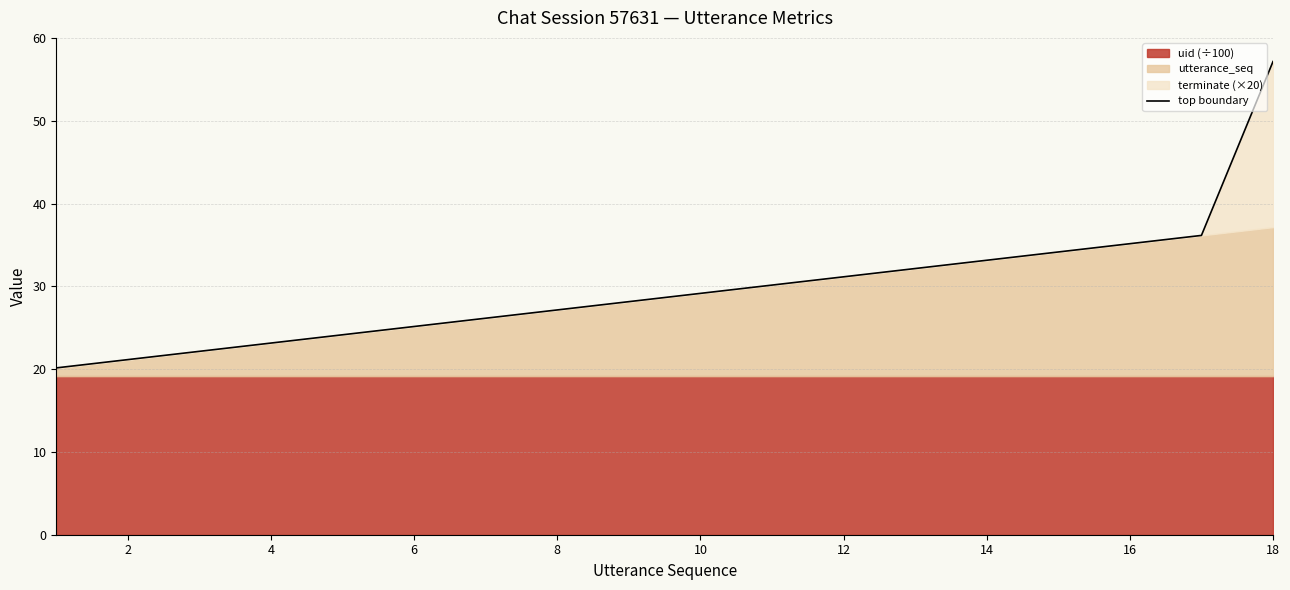

True or false: the data has more than 0 interior local peaks.

False